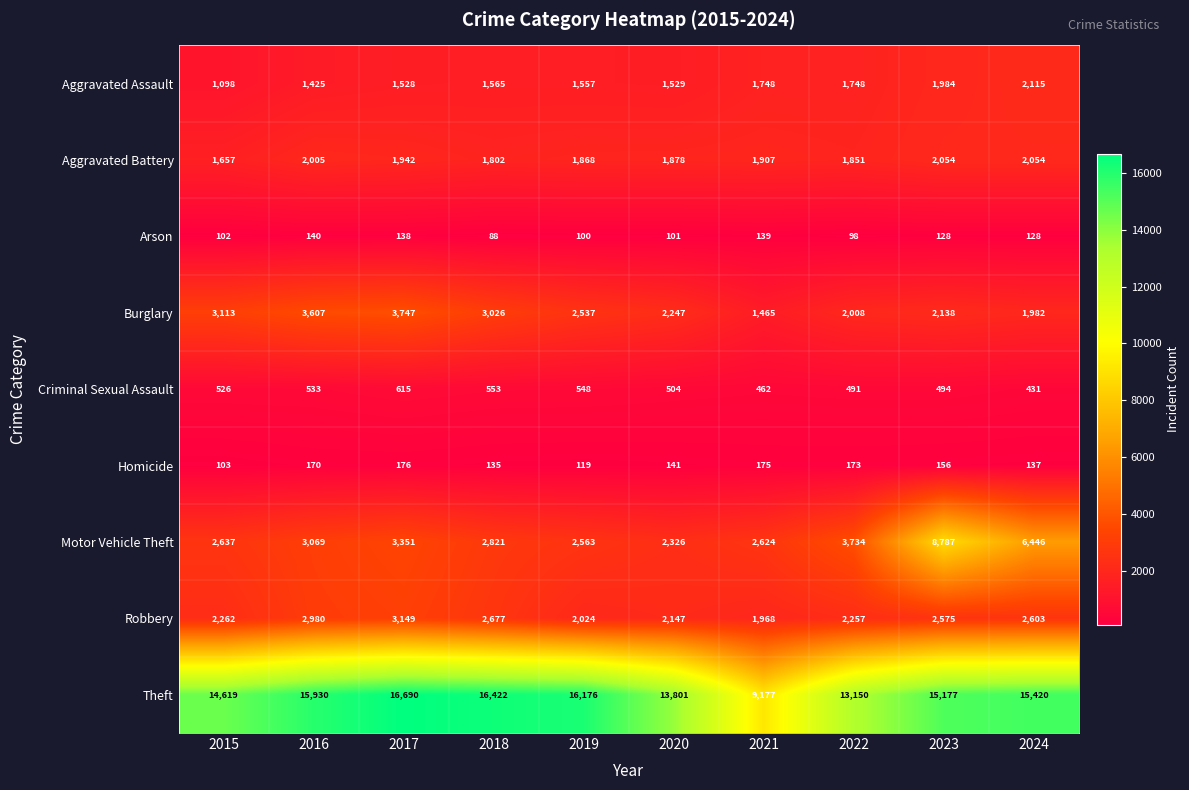

What is the spread (max minus min) of values at 2024?

15292